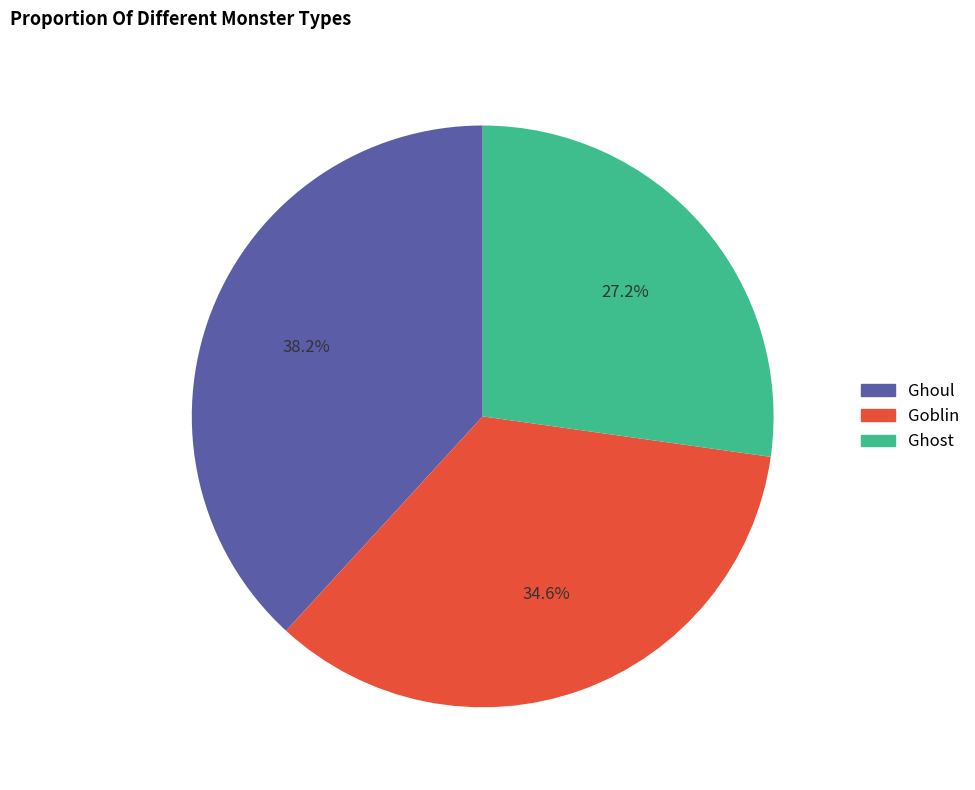

To the nearest percent, what percentage of the pie is Goblin?

35%